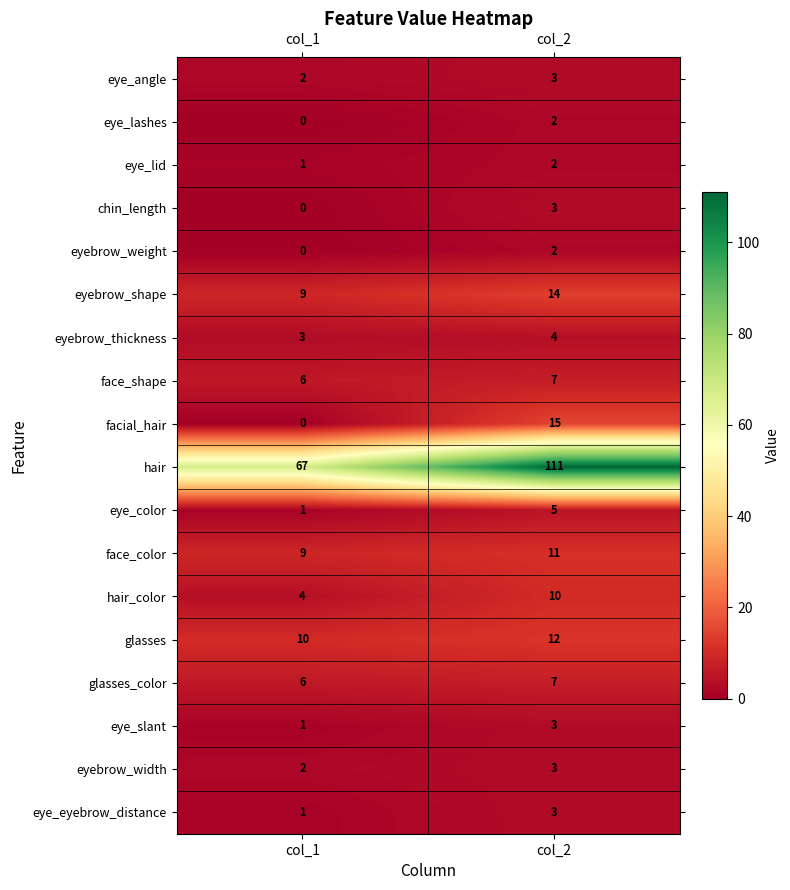

Rank the categories by face_color value from highest to lowest.

col_2, col_1